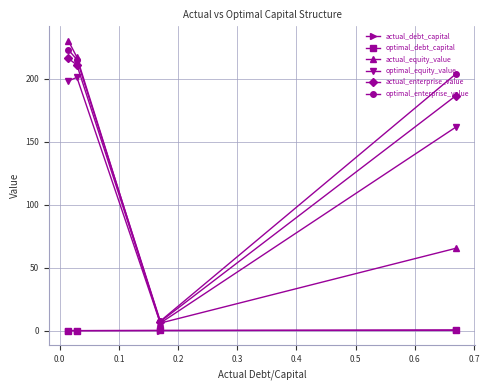

How many lines are shown in the chart?

6